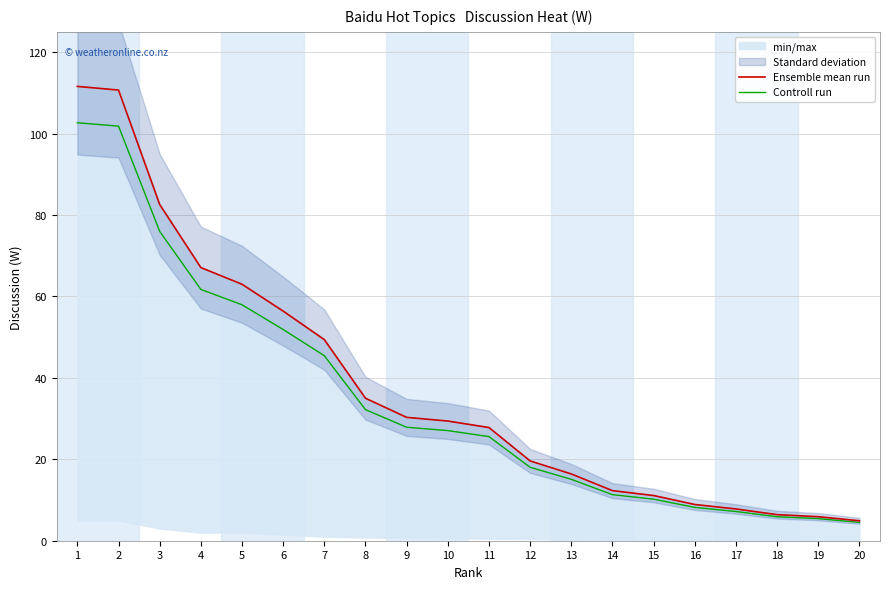

Rank the series by their maximum value, from lowest to highest.

Controll run, Ensemble mean run